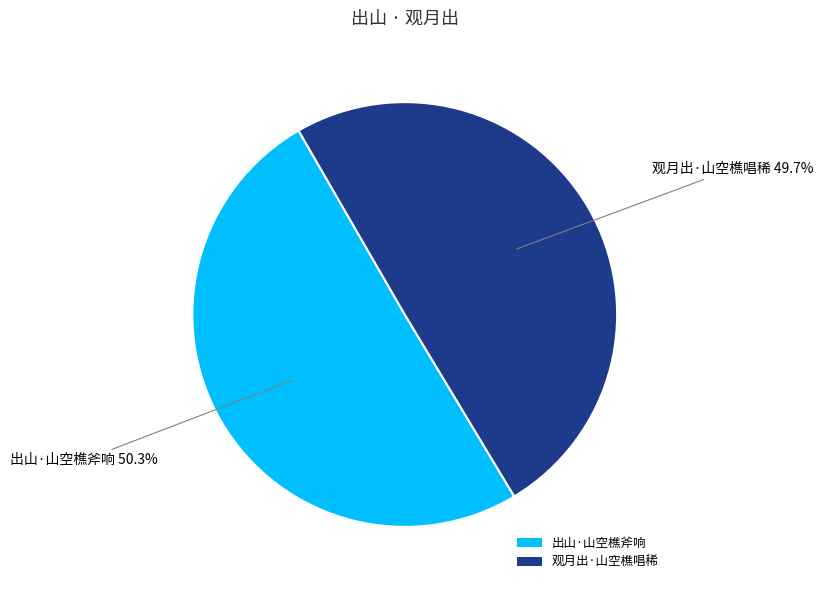

How many segments does this pie chart have?

2